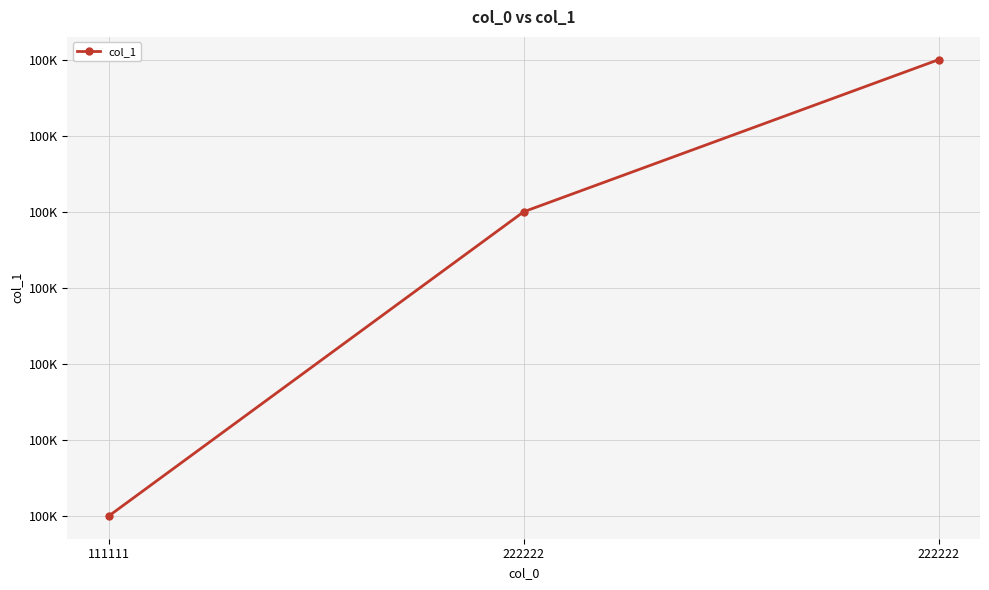

Is this an area chart (filled region under the line)?

No